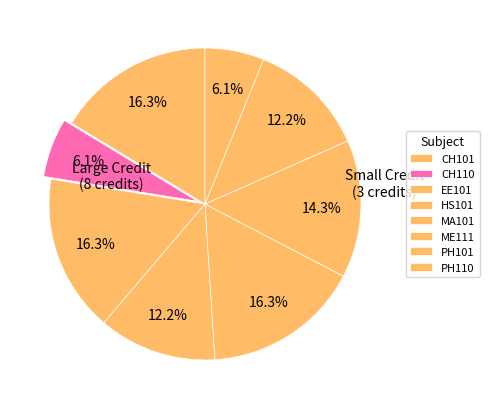

Which slice is the smallest?

CH110